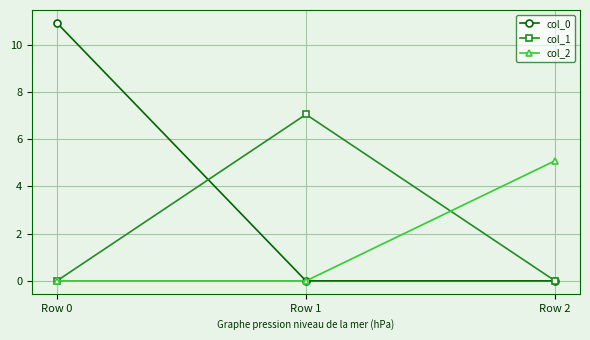

Does the chart have visible grid lines?

Yes